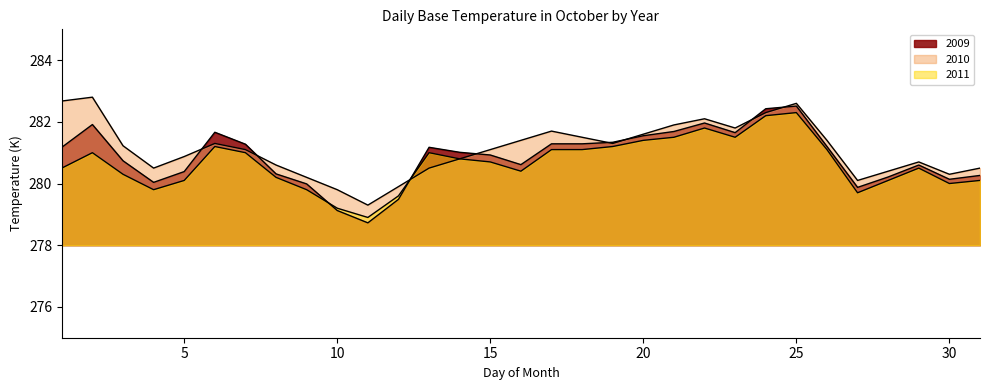

At which category is the sum across all series the highest?

25